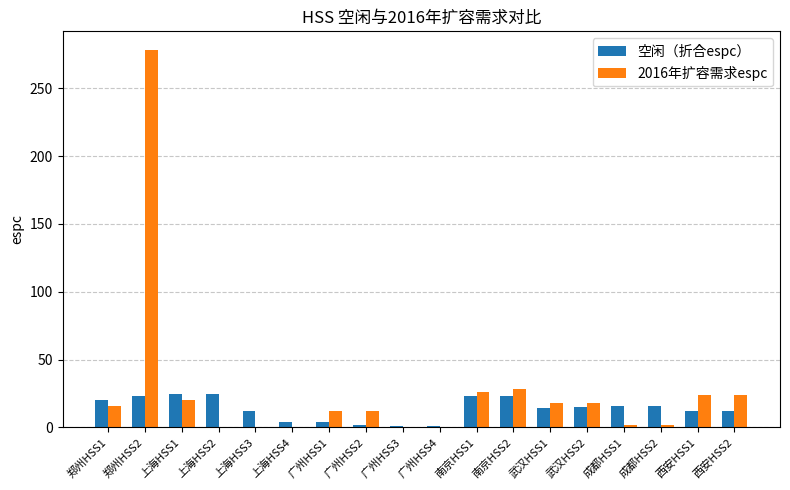

How many categories are shown in the chart?

18